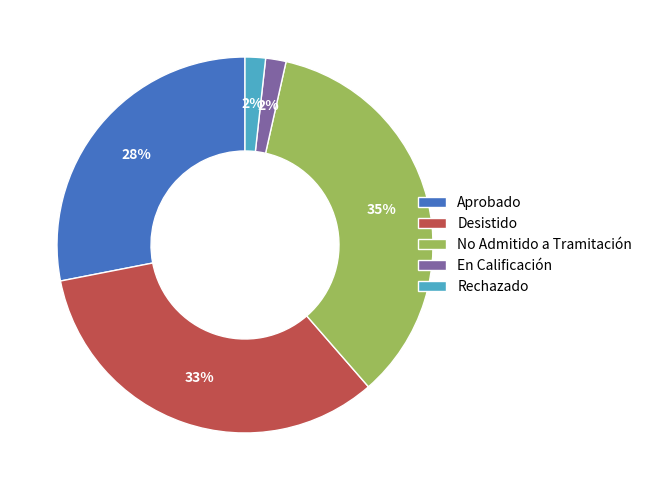

Which category has the biggest portion of the pie?

No Admitido a Tramitación